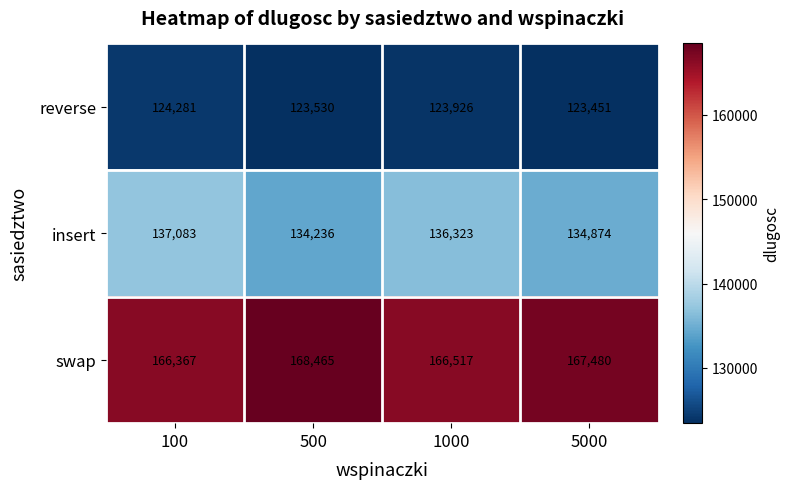

At which category does the chart reach its peak across all series?

500